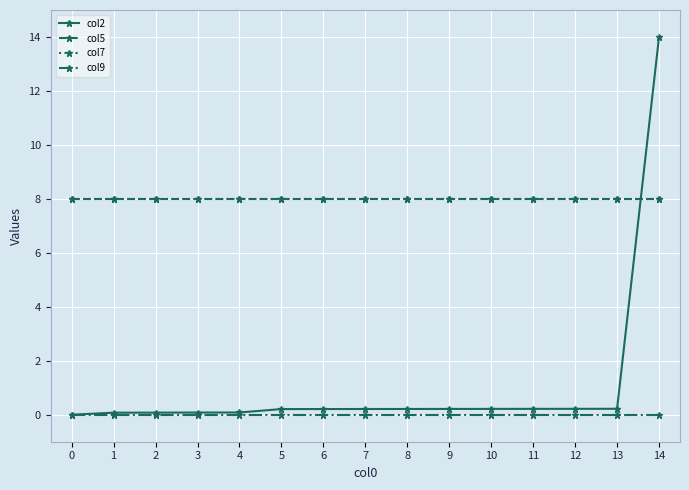

True or false: col9 has a value of 0.0 at 14.

True